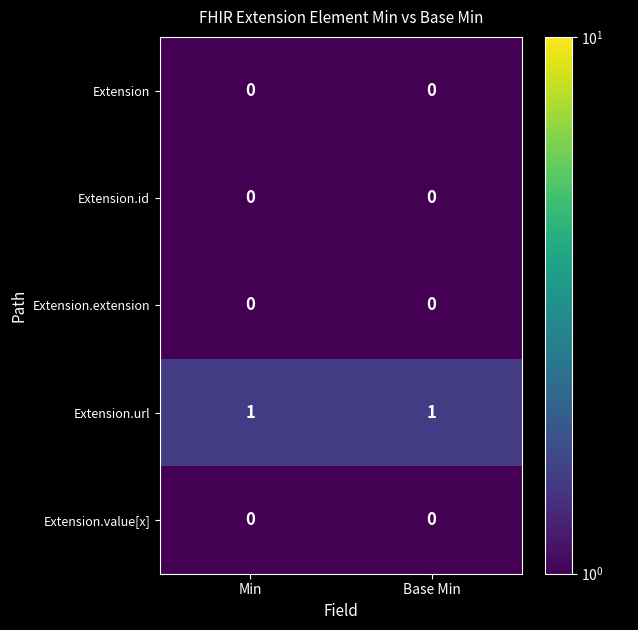

The Extension.id series shows 0 at Base Min. True or false?

True